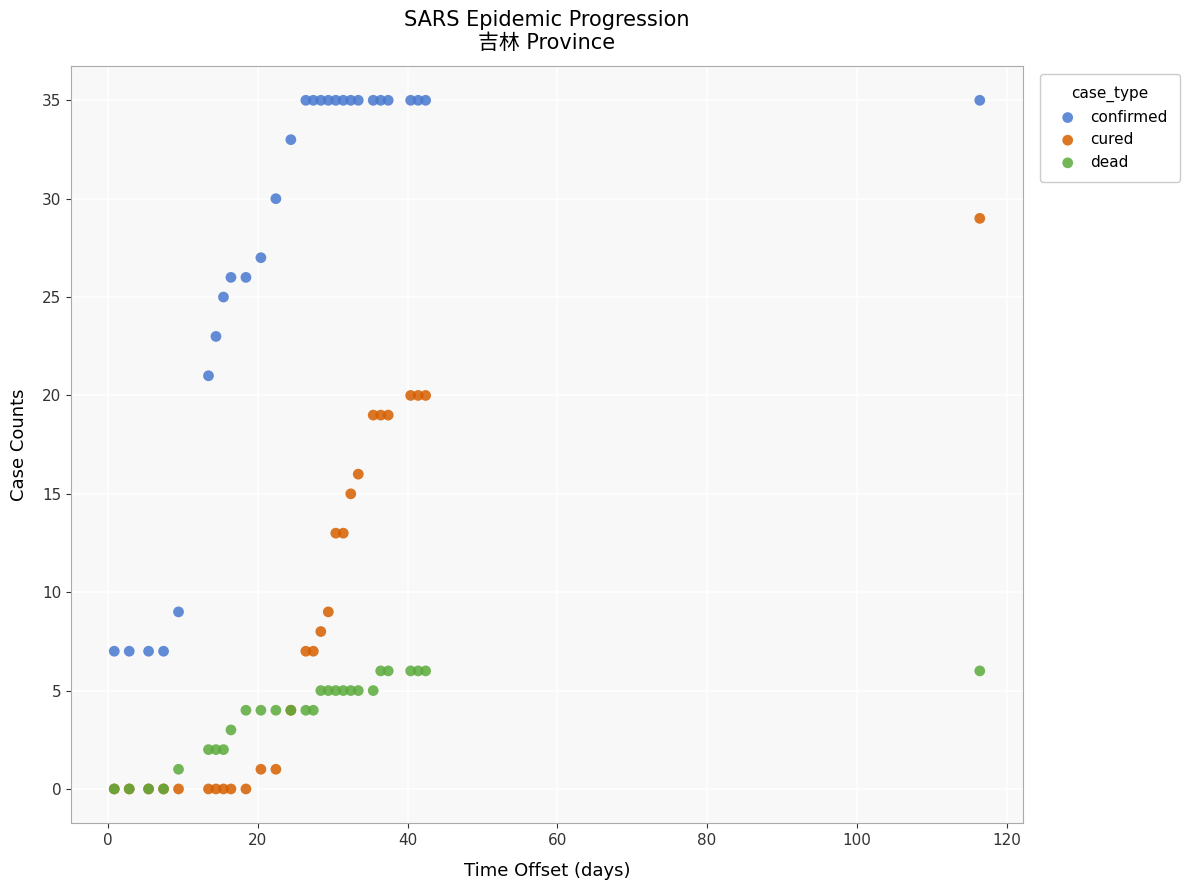

What are all the series names shown in the legend?

confirmed, cured, dead